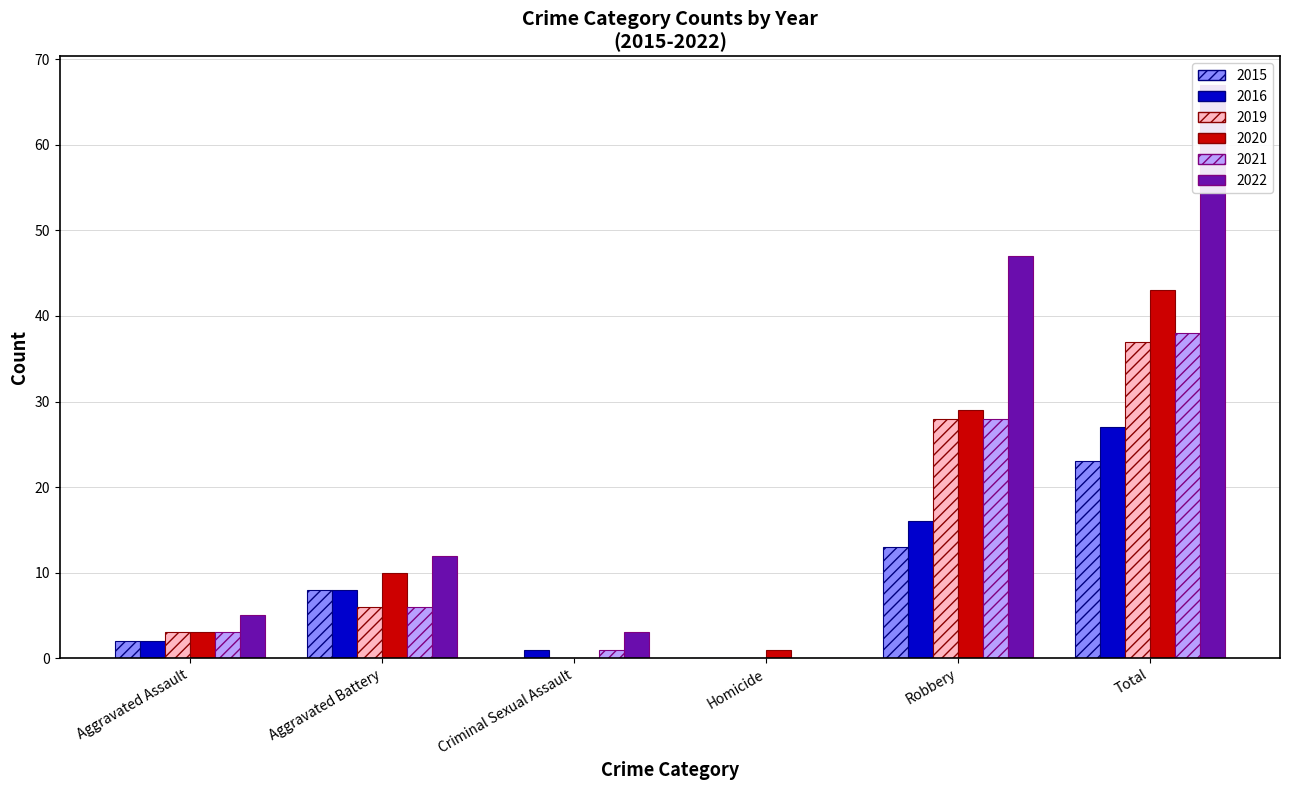

Which has a higher value, Criminal Sexual Assault or Aggravated Assault?

Aggravated Assault